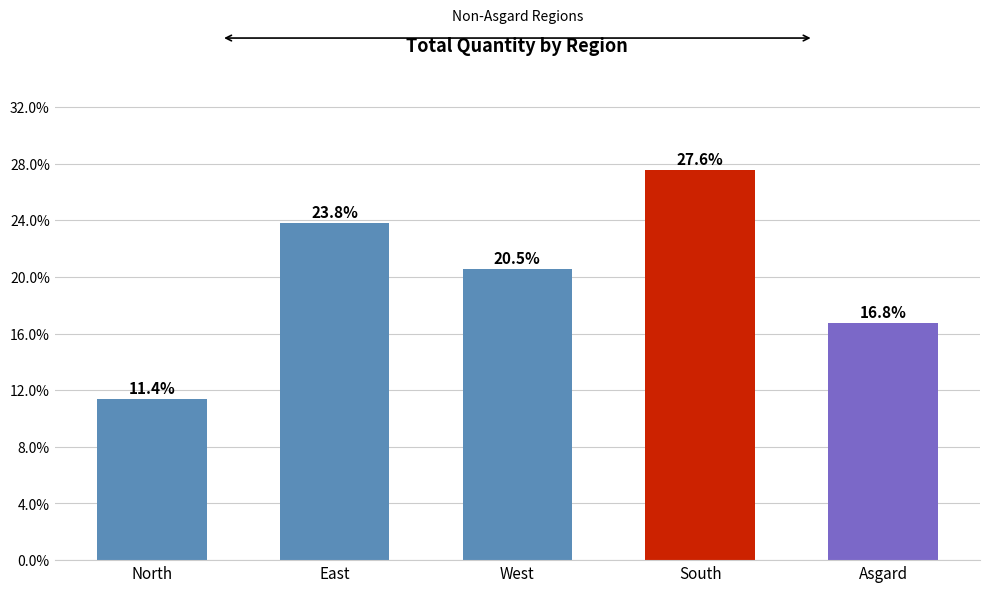

Reading left to right, what are all the values shown in this chart?

North=11.4	East=23.8	West=20.5	South=27.6	Asgard=16.8